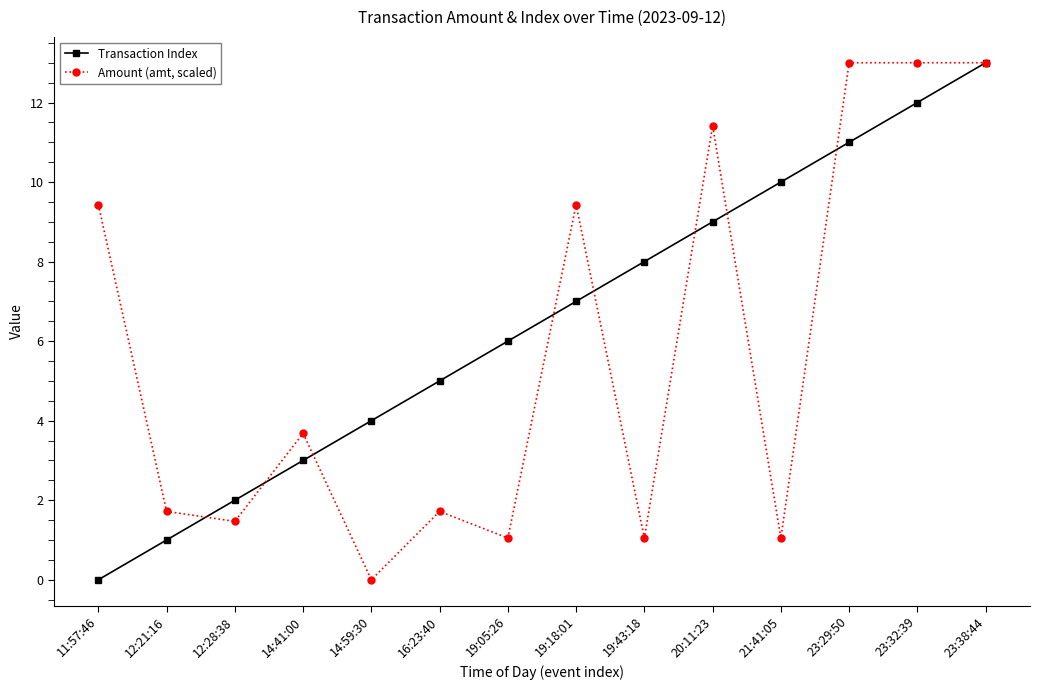

What are all the series names shown in the legend?

Transaction Index, Amount (amt, scaled)